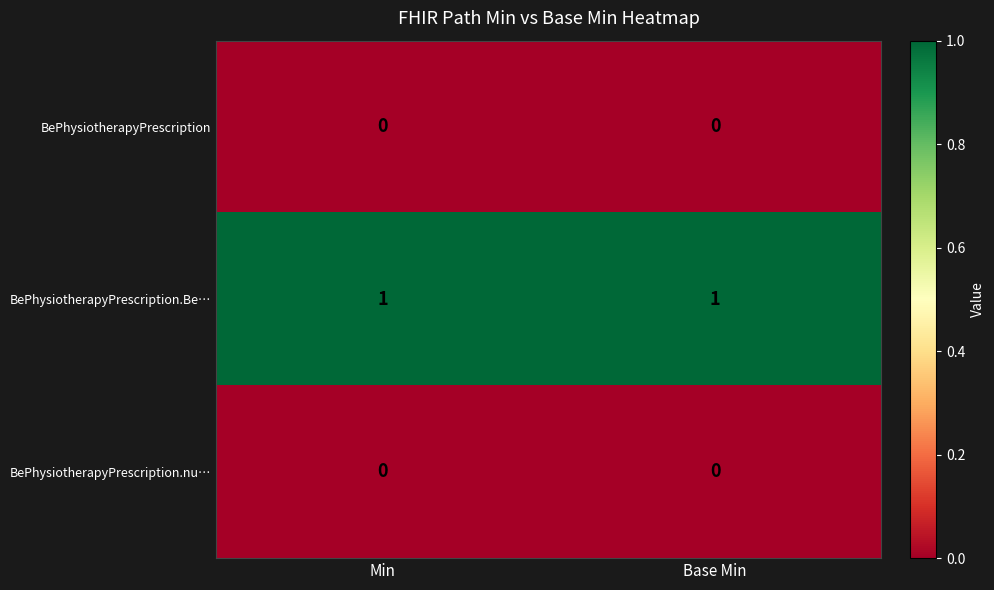

Which series has the largest total across all categories?

BePhysiotherapyPrescription.Be…